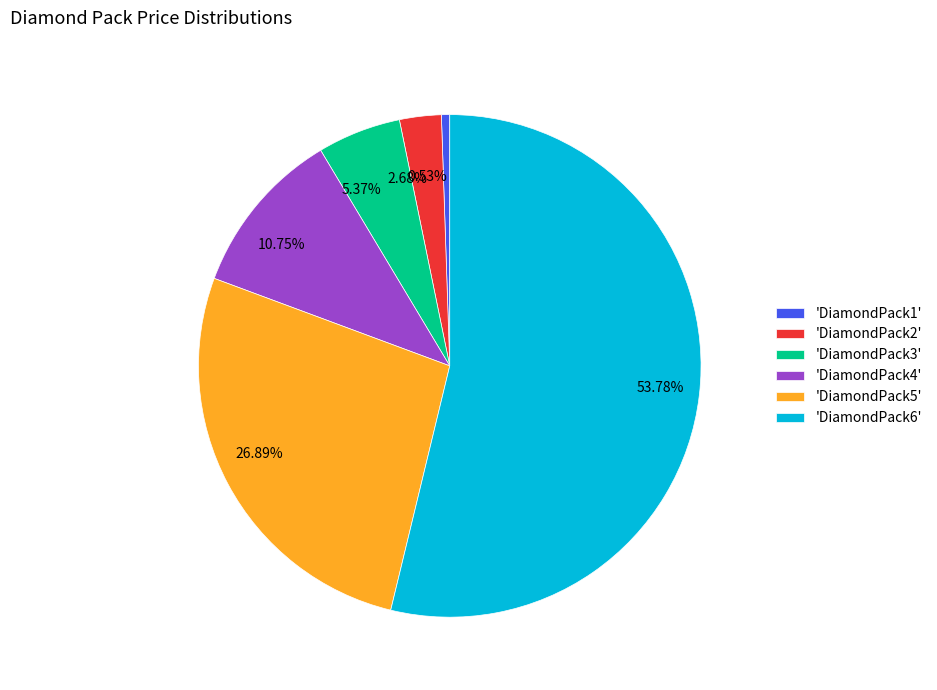

Does 5.37% represent more than half of the total?

No